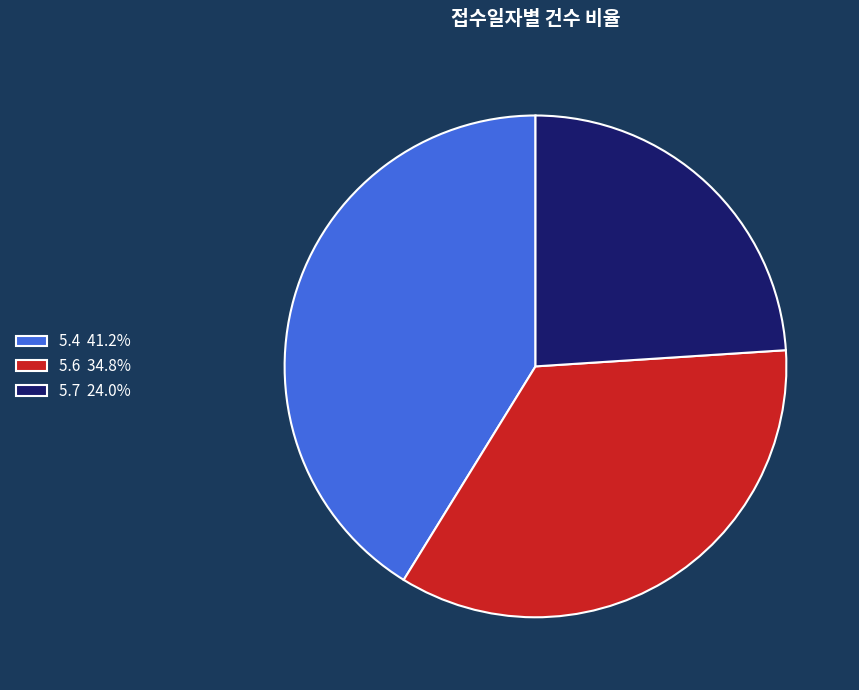

How many segments does this pie chart have?

3